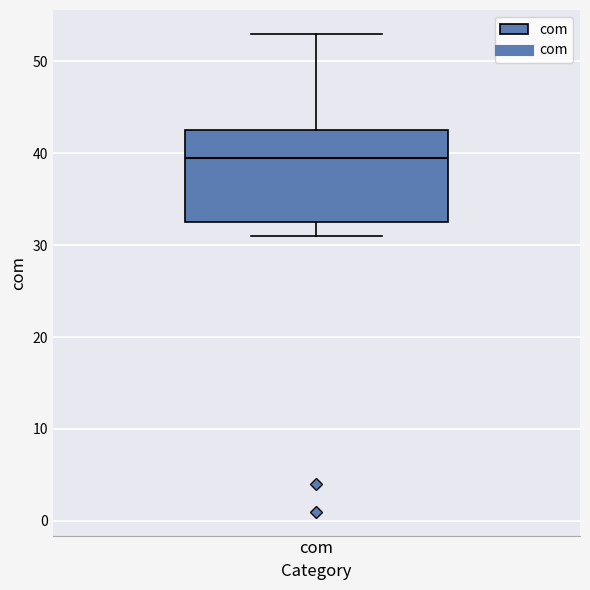

Where is the lower edge of the box for com on the y-axis? The values are not printed on the chart, so give them approximately, as read against the axis.

33